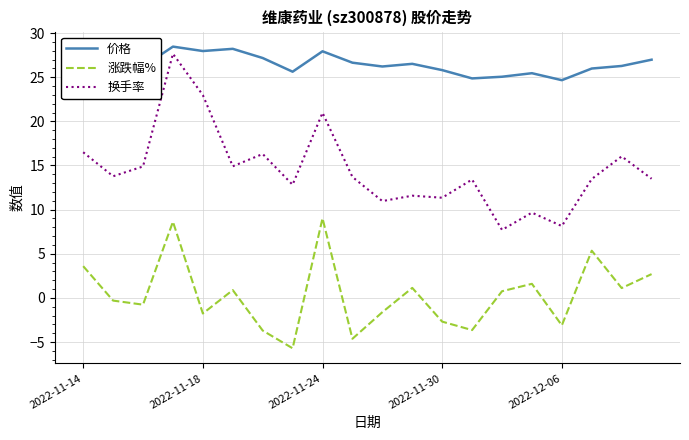

True or false: 换手率 and 价格 intersect in this chart.

False